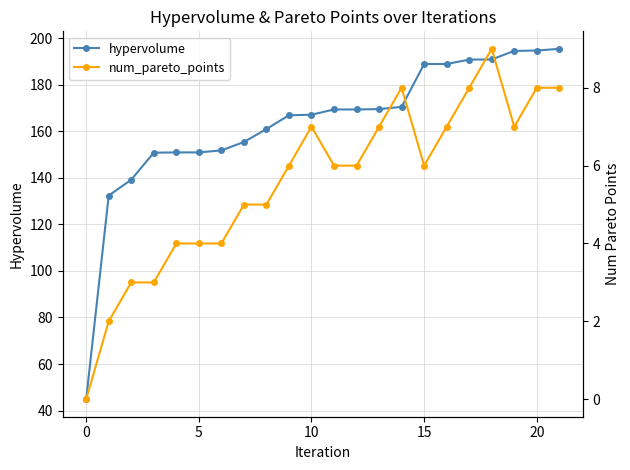

What is the greatest value displayed?

195.4